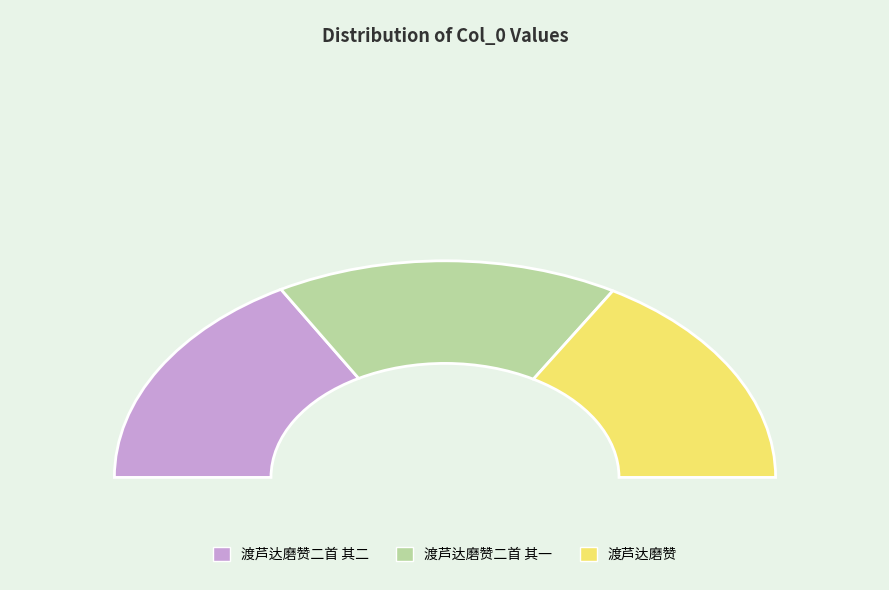

Is it true that 渡芦达磨赞二首 其一 is 39% of the pie?

False